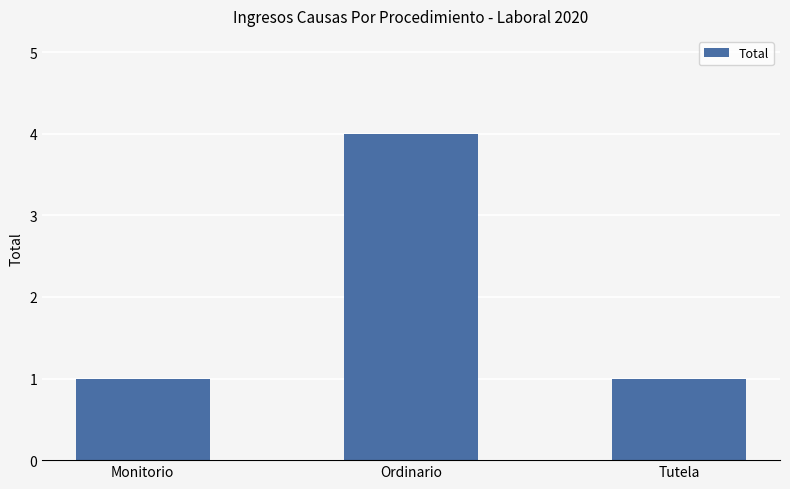

How many series are shown in this chart?

1